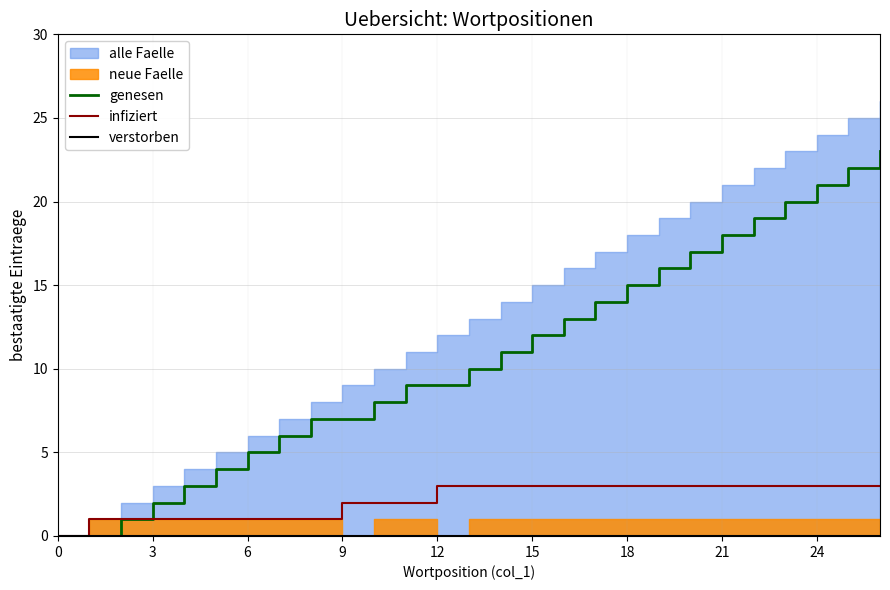

The infiziert series shows 2 at 0. True or false?

False